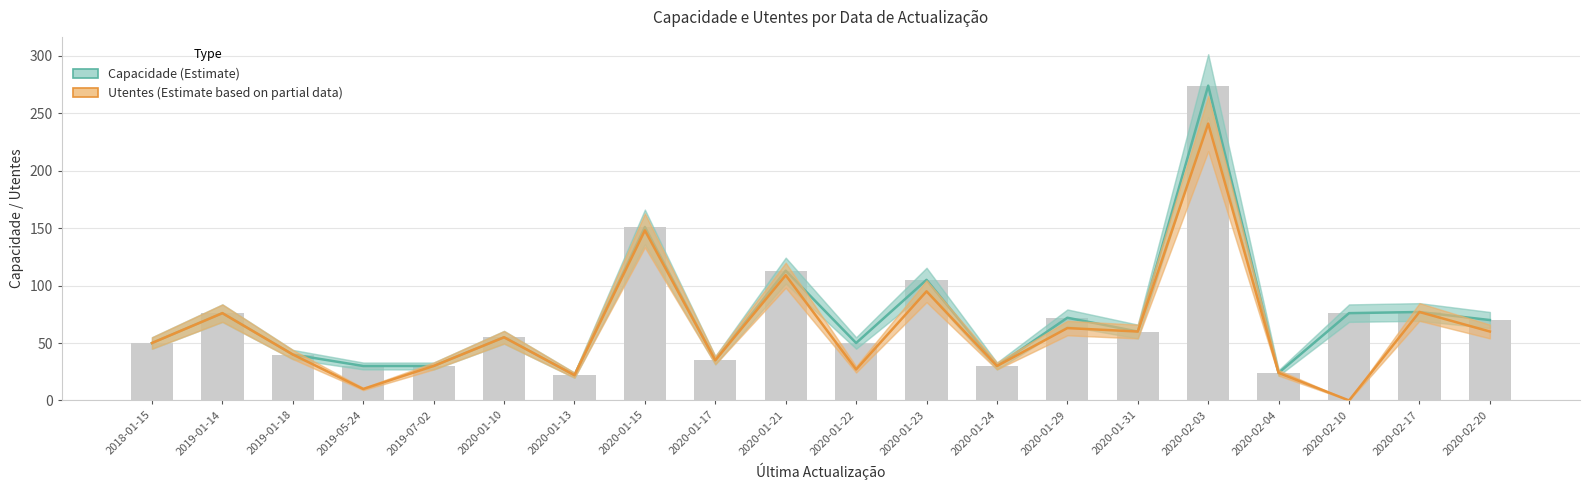

Between 2019-07-02 and 2019-05-24, which is larger?

2019-07-02